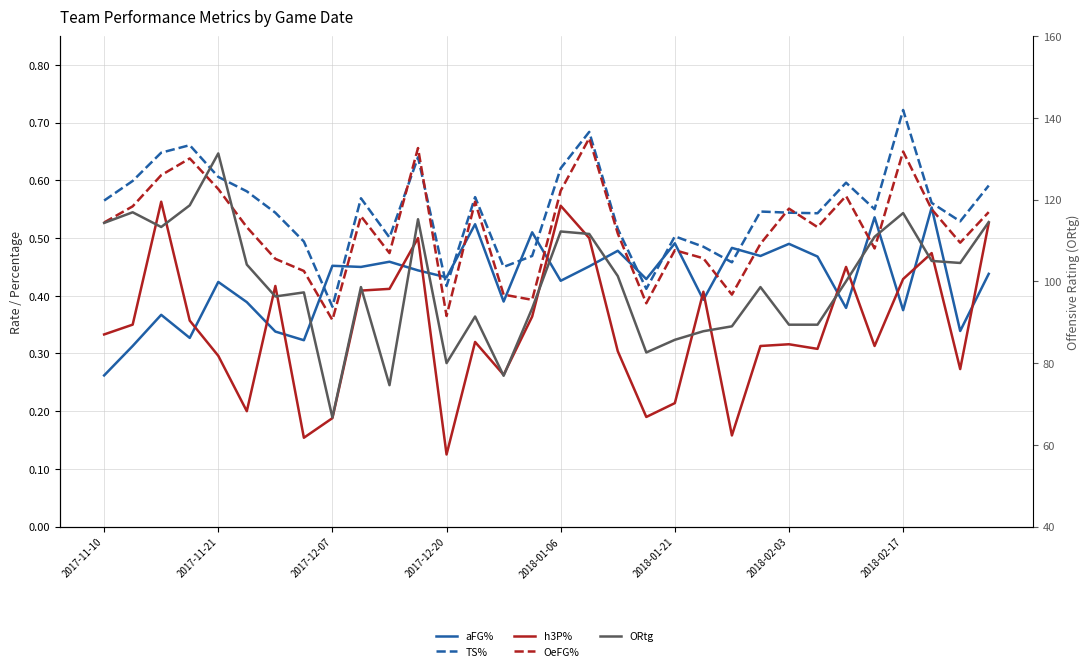

What value does the ORtg series have at 2017-12-20?

80.0